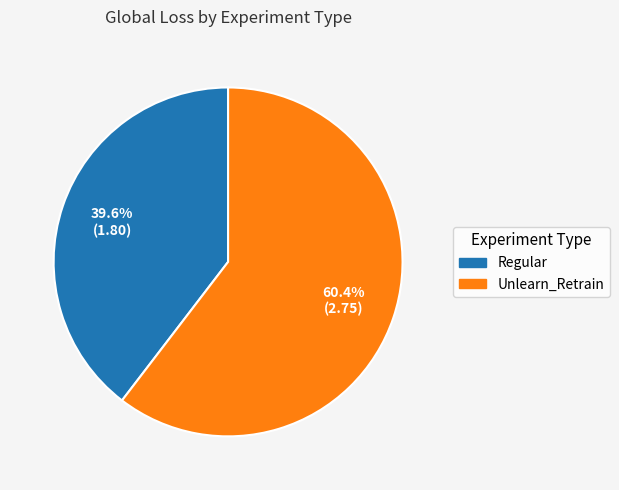

Rank the categories by value from highest to lowest.

Unlearn_Retrain, Regular